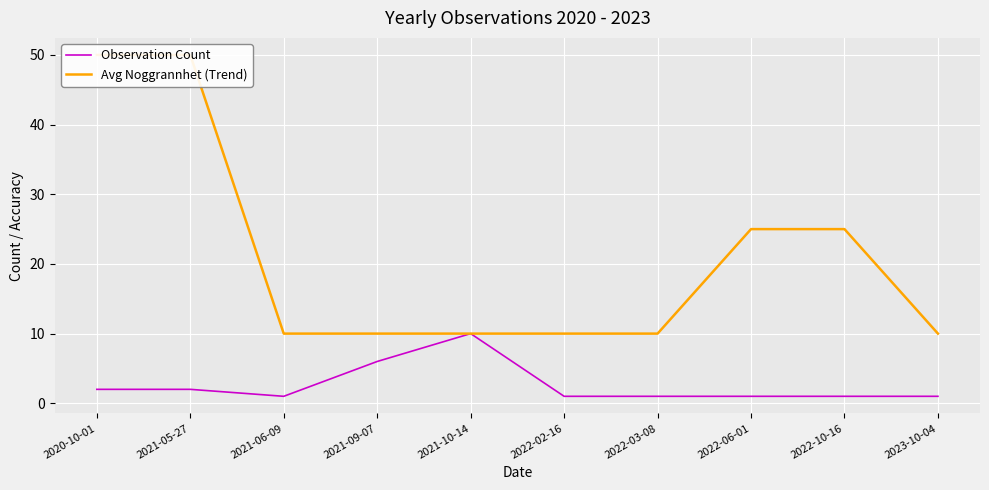

What is the value of the Avg Noggrannhet (Trend) point at the 2nd from the left?

50